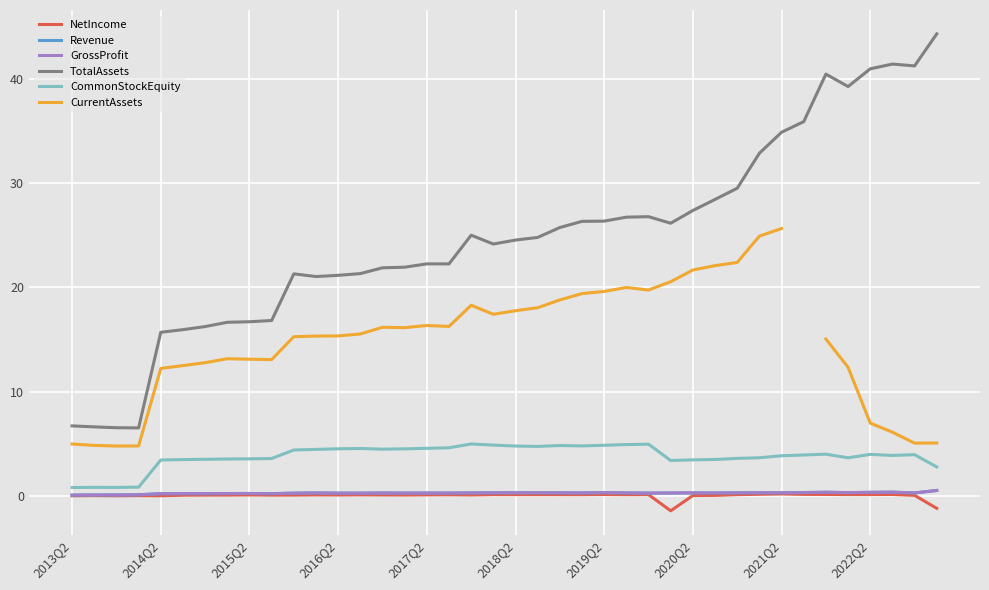

At which label does NetIncome first exceed 0?

2013Q2